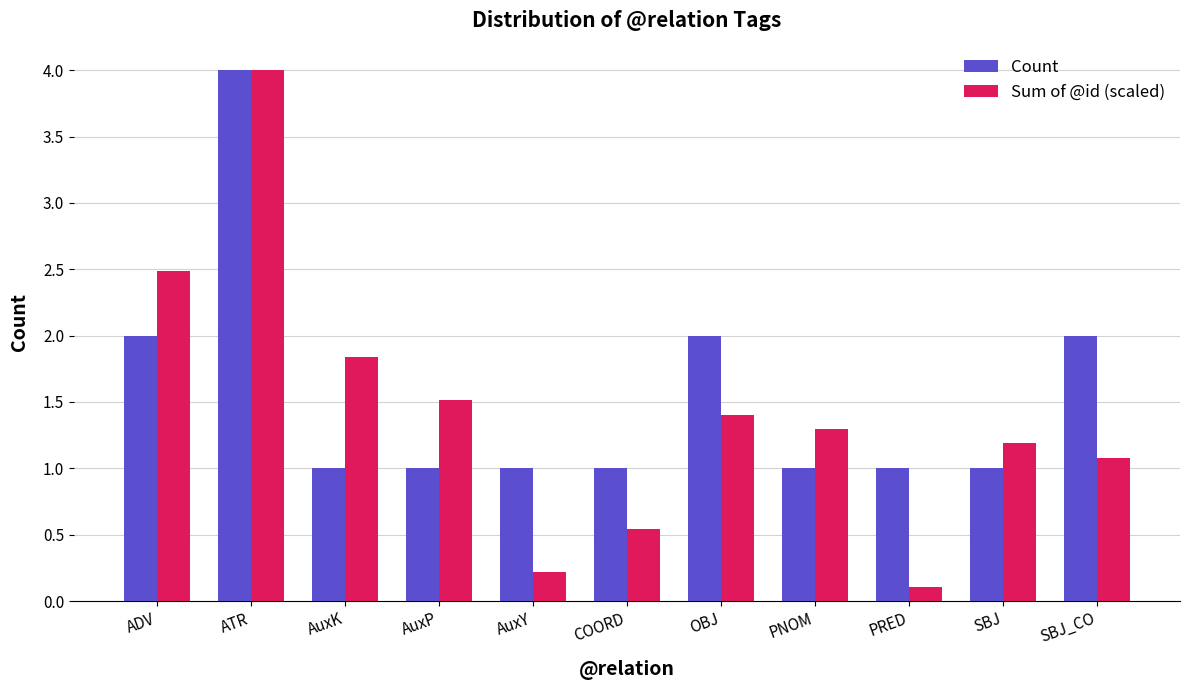

What position from the left is SBJ?

10